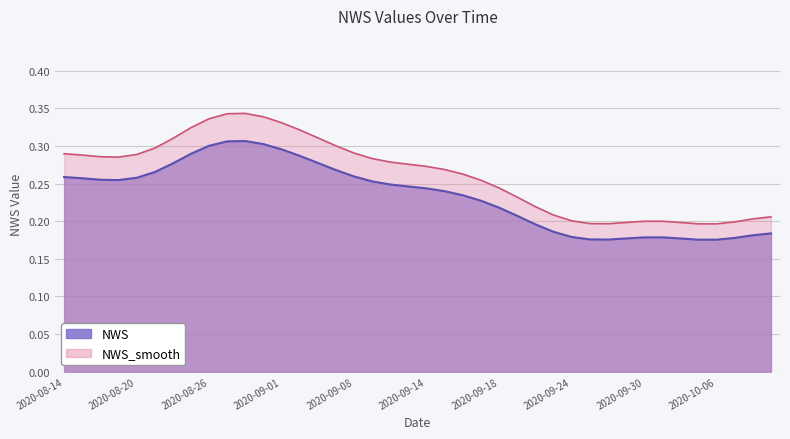

Reading left to right, extract all data points from this chart.

2020-08-14=0.3	2020-08-17=0.3	2020-08-18=0.3	2020-08-19=0.3	2020-08-20=0.3	2020-08-21=0.3	2020-08-24=0.3	2020-08-25=0.3	2020-08-26=0.3	2020-08-27=0.3	2020-08-28=0.3	2020-08-31=0.3	2020-09-01=0.3	2020-09-02=0.3	2020-09-03=0.3	2020-09-04=0.3	2020-09-08=0.3	2020-09-09=0.3	2020-09-10=0.2	2020-09-11=0.2	2020-09-14=0.2	2020-09-15=0.2	2020-09-16=0.2	2020-09-17=0.2	2020-09-18=0.2	2020-09-21=0.2	2020-09-22=0.2	2020-09-23=0.2	2020-09-24=0.2	2020-09-25=0.2	2020-09-28=0.2	2020-09-29=0.2	2020-09-30=0.2	2020-10-01=0.2	2020-10-02=0.2	2020-10-05=0.2	2020-10-06=0.2	2020-10-07=0.2	2020-10-08=0.2	2020-10-09=0.2